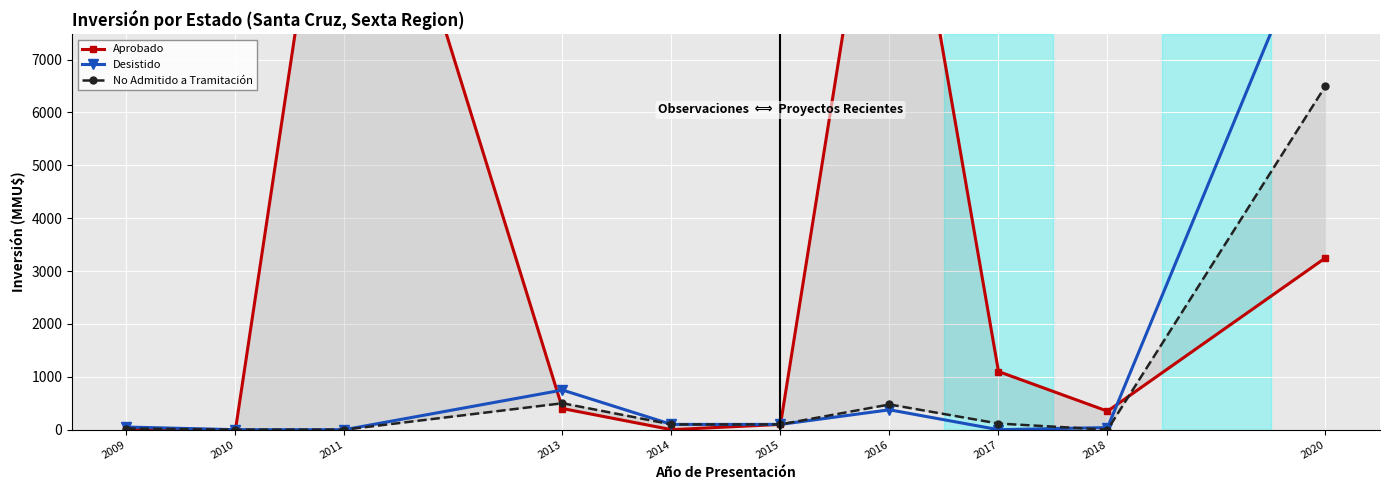

Does the chart display data point markers on the line(s)?

Yes